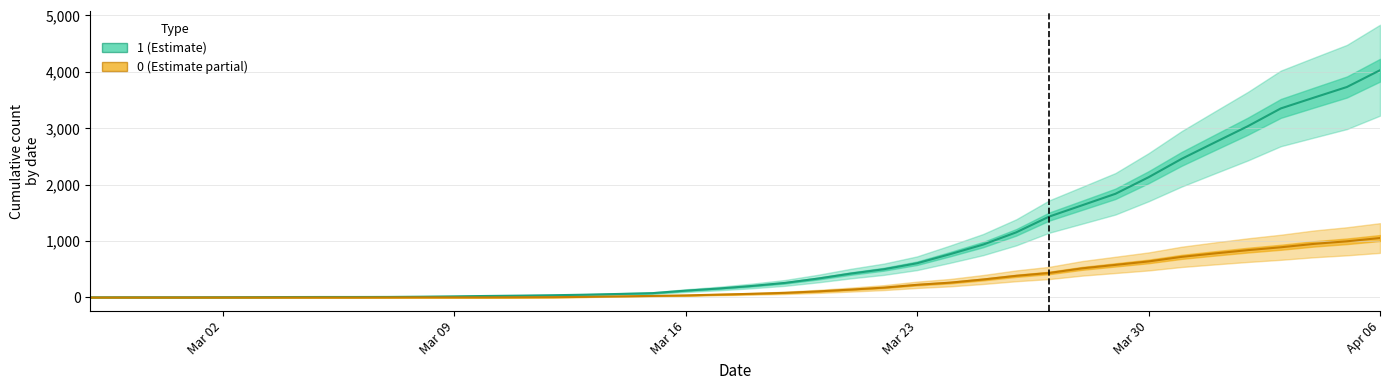

How many lines are shown in the chart?

2